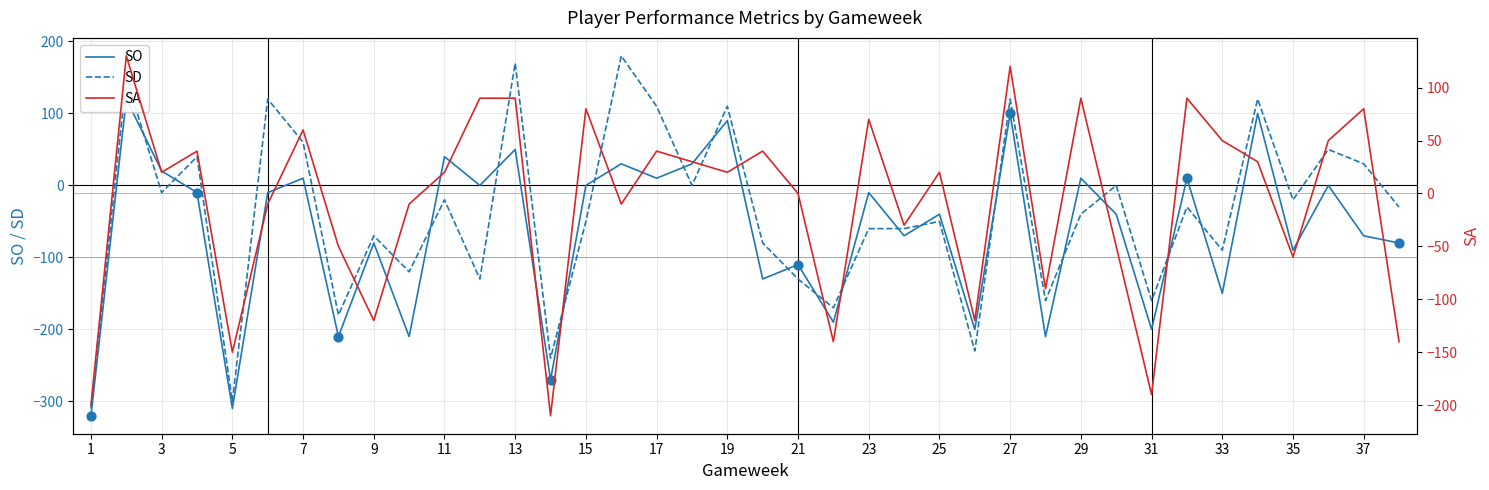

Which series contains the lowest Y value?

SO